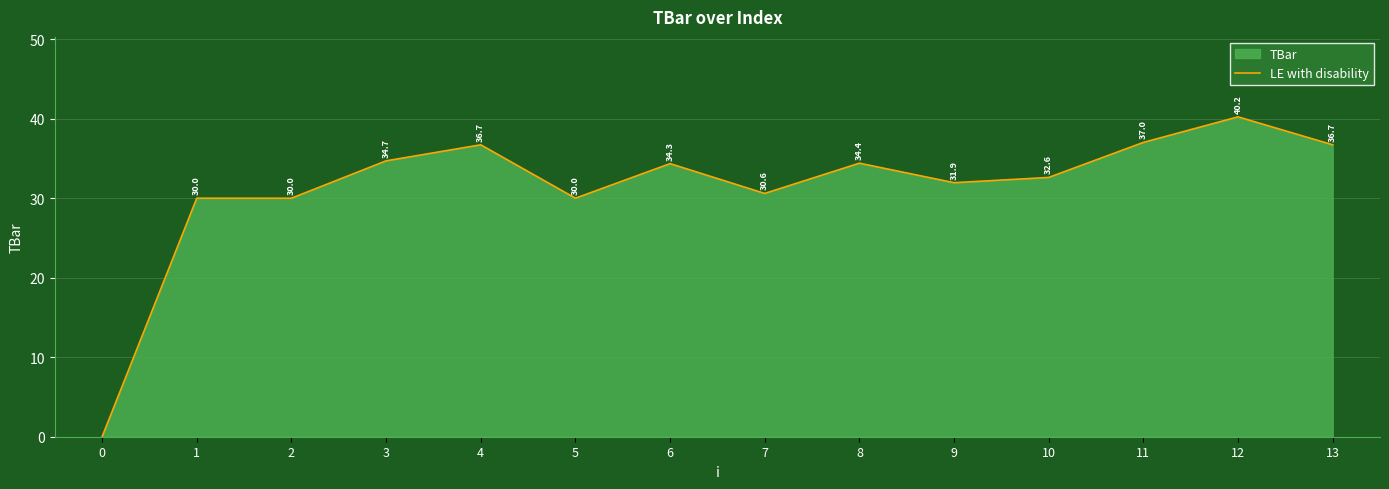

Where is the first local maximum?

4